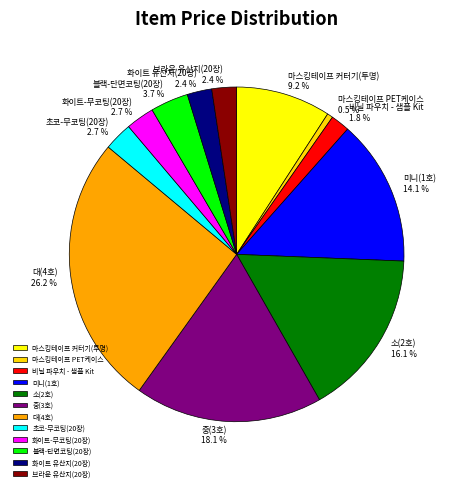

Is it true that 초코-무코팅(20장) is 3% of the pie?

True